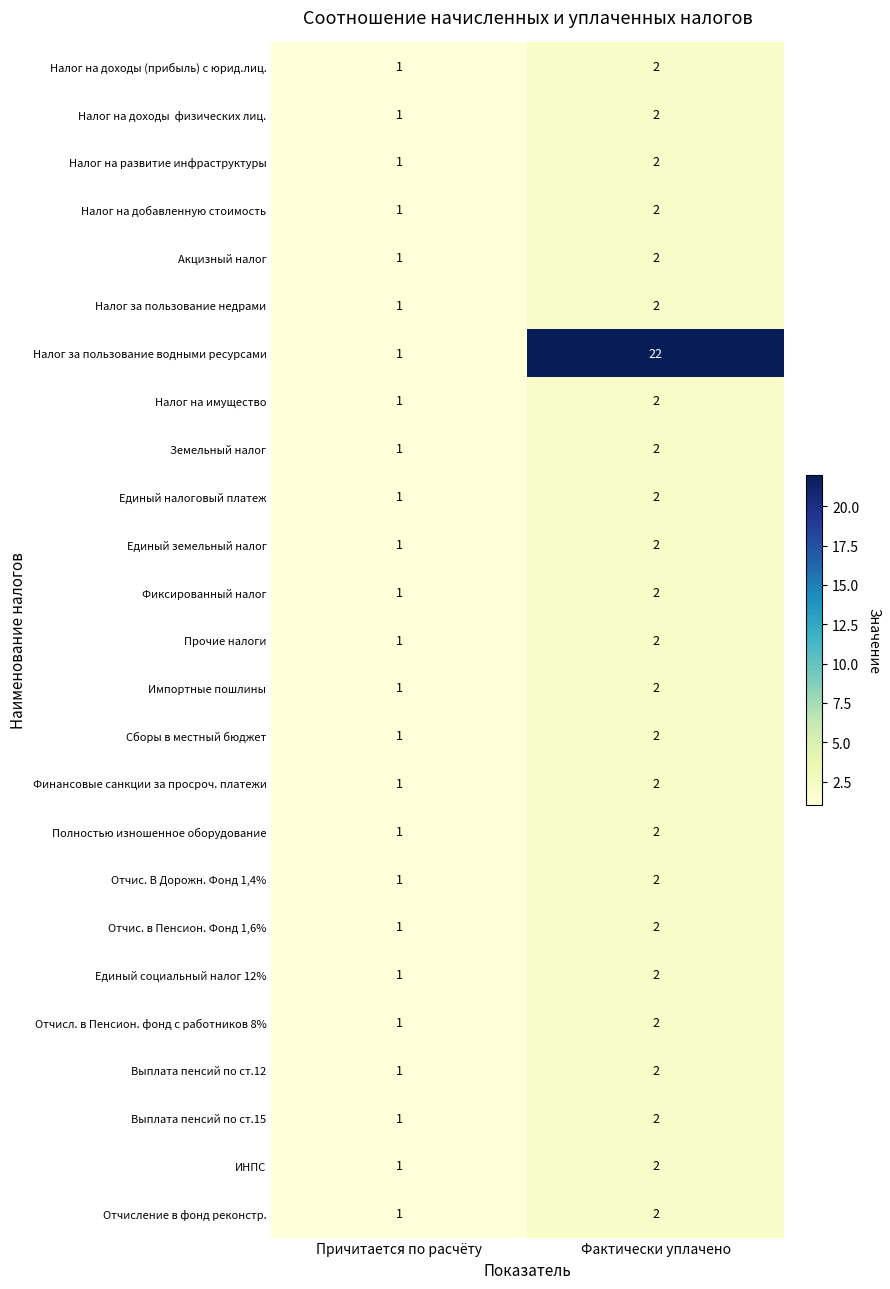

Which series has the largest total across all categories?

Налог за пользование водными ресурсами